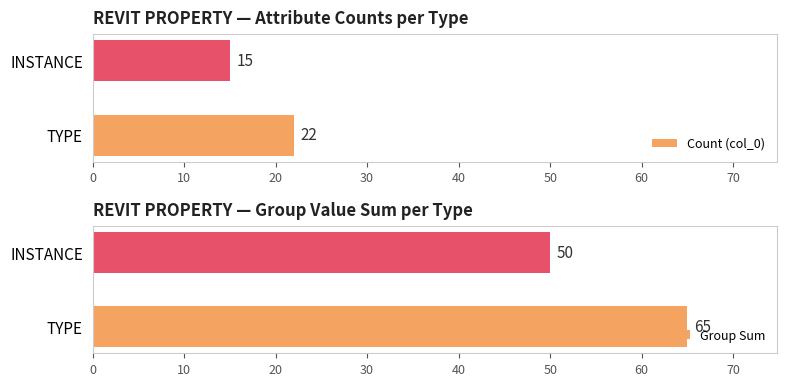

What is the greatest value displayed?

65